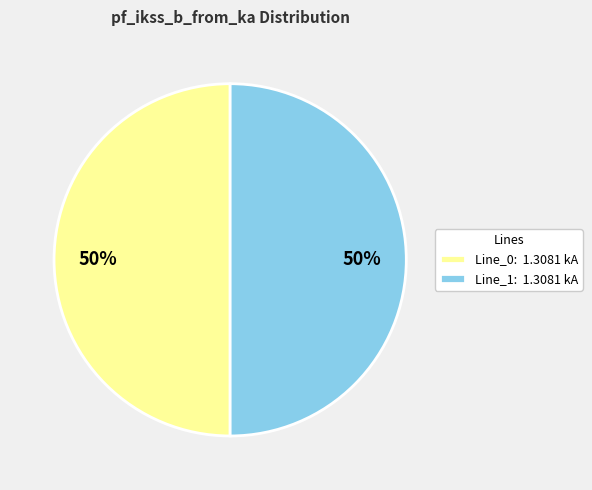

Do Line_0: 1.3081 kA and Line_1: 1.3081 kA together represent more than half of the pie?

Yes